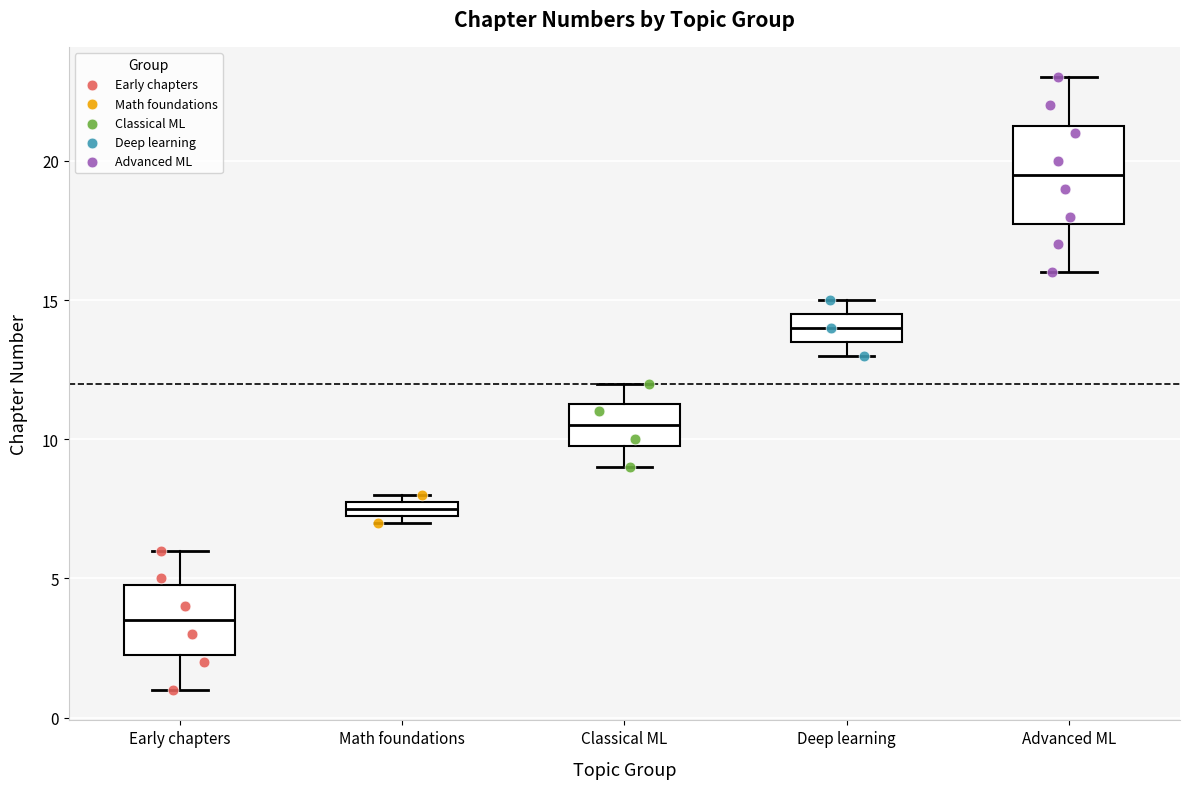

Comparing the boxes themselves (not the whiskers), which one is the tallest?

Advanced ML